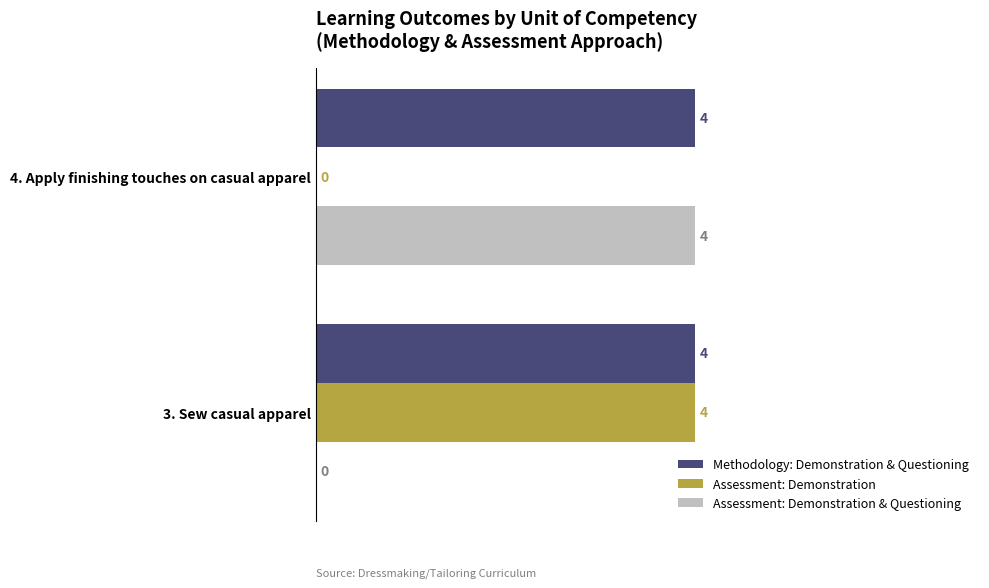

The Methodology: Demonstration & Questioning series shows 4 at 3. Sew casual apparel. True or false?

True